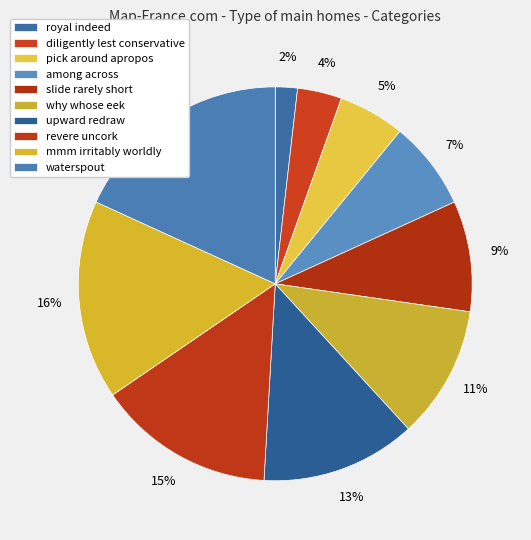

Is it true that why whose eek is 1% of the pie?

False